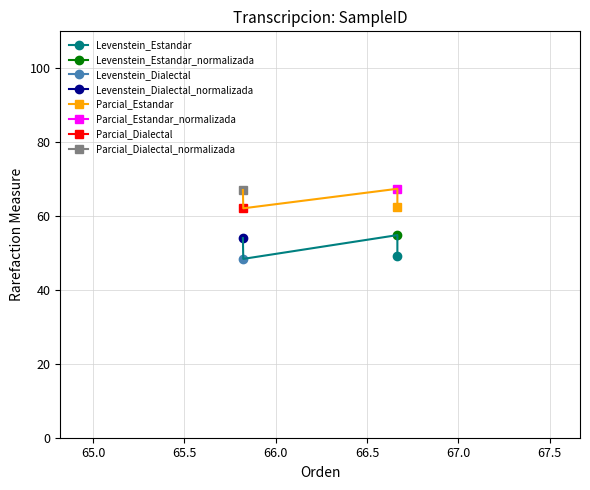

Between Estandar and Dialectal_normalizada, which series saw the biggest shift?

Levenstein